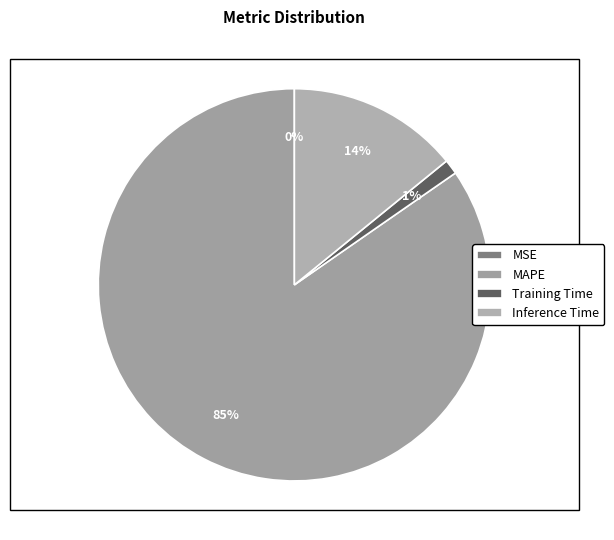

Is it true that MSE is 0% of the pie?

True